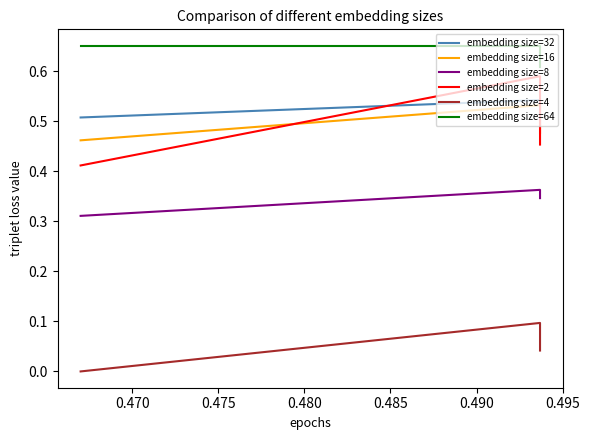

Is this an area chart (filled region under the line)?

No